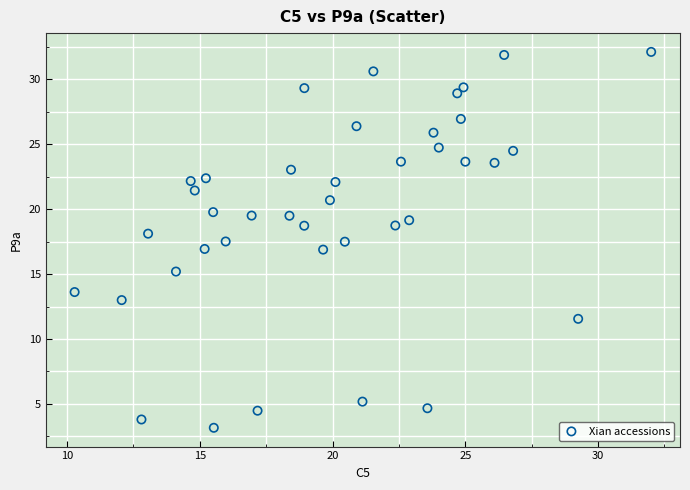

What is the range of Y values (max minus min)?

29.0